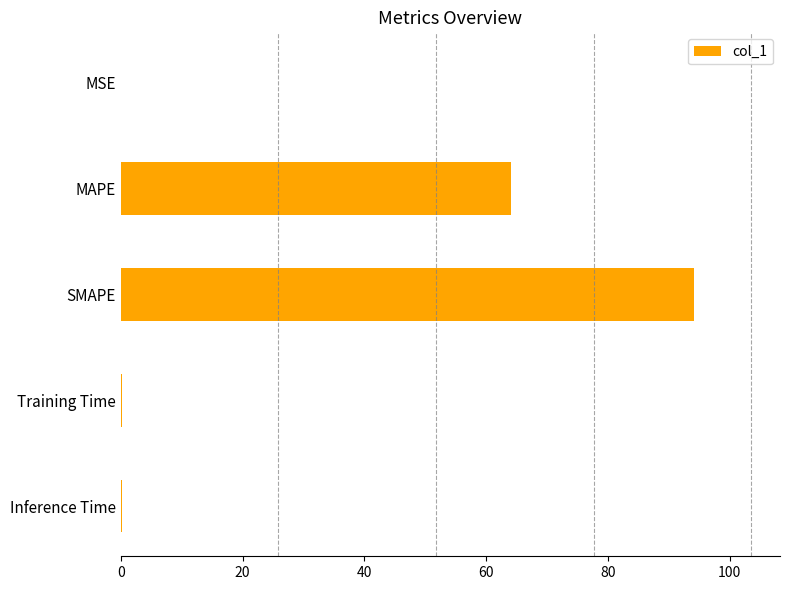

What is the sum of all values?

158.5